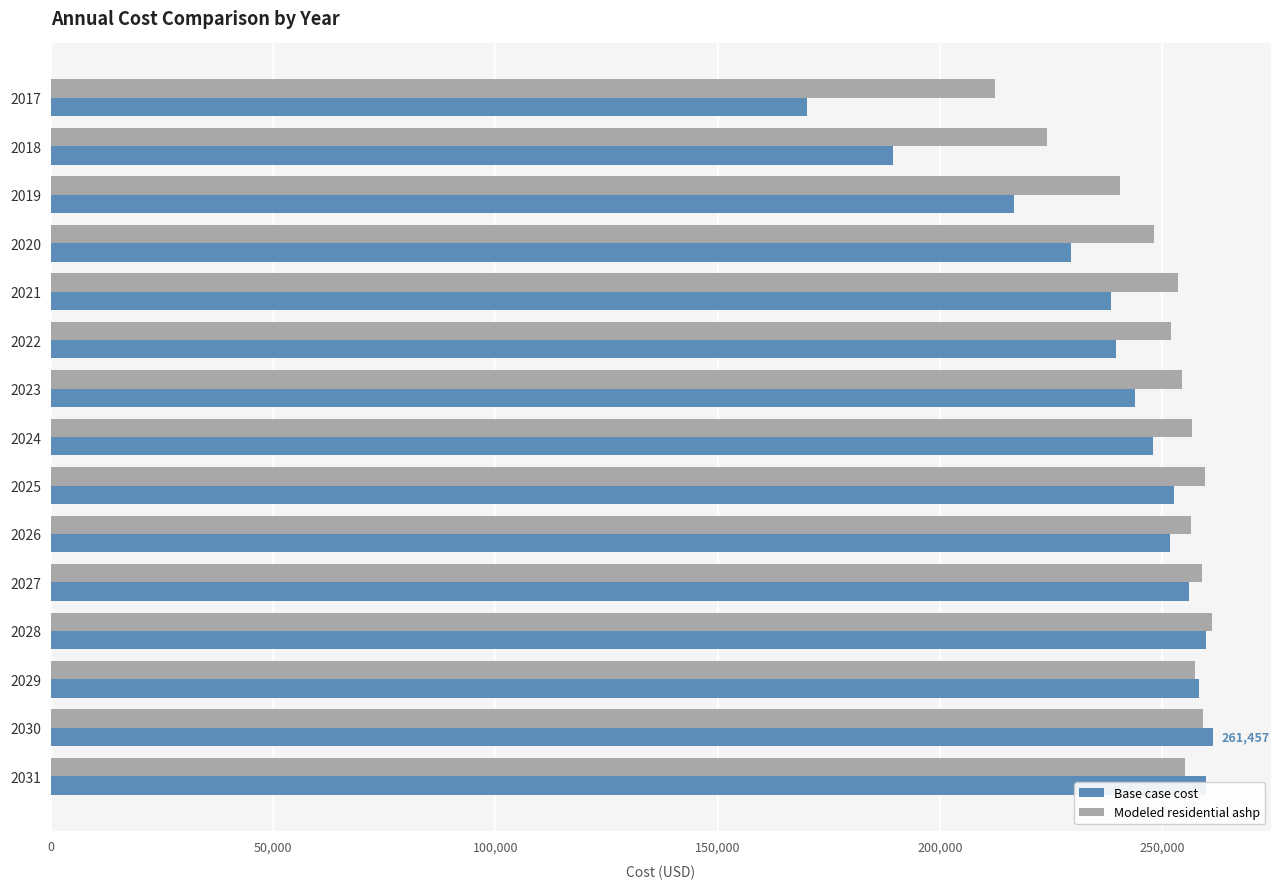

Where is Modeled residential ashp nearest to the value 236777?

2019